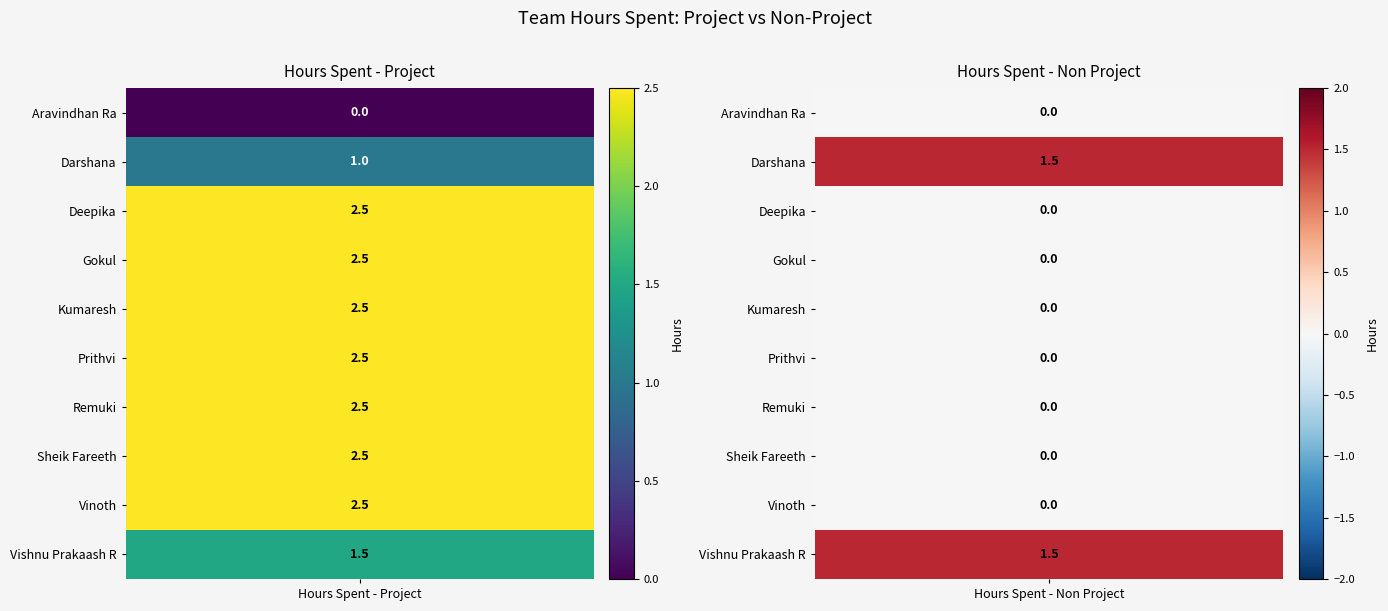

What is the total value across all series at 1?

3.0